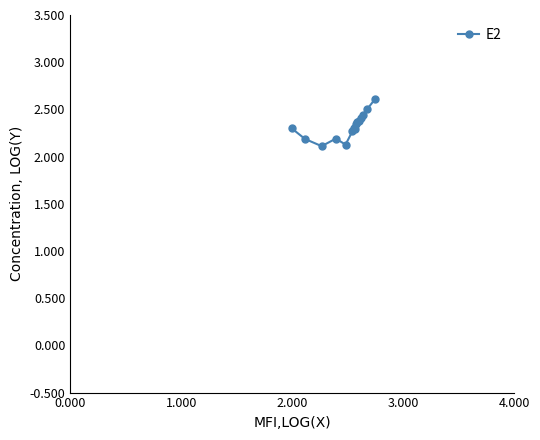

What is the maximum value shown in the chart?

2.6